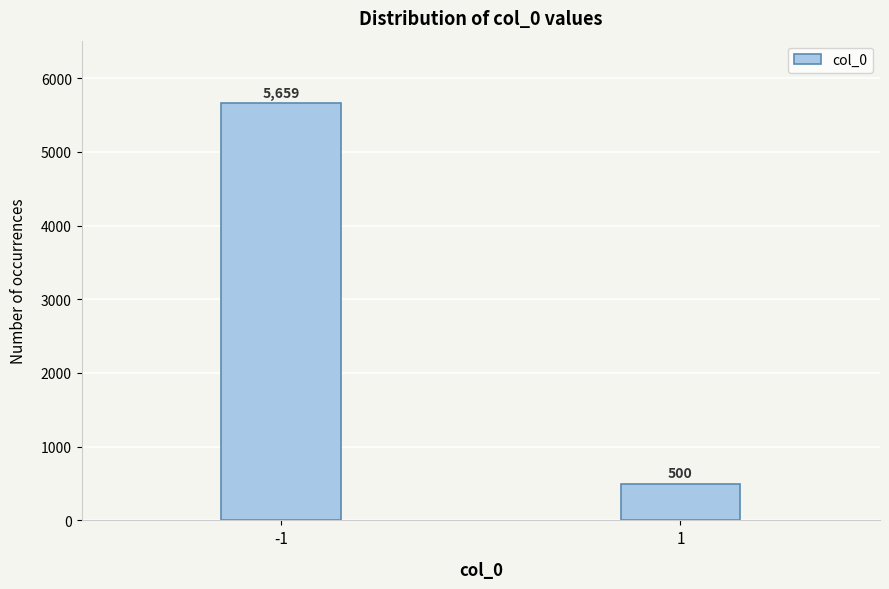

Reading right to left, what are all the values shown in this chart?

1=500	-1=5659